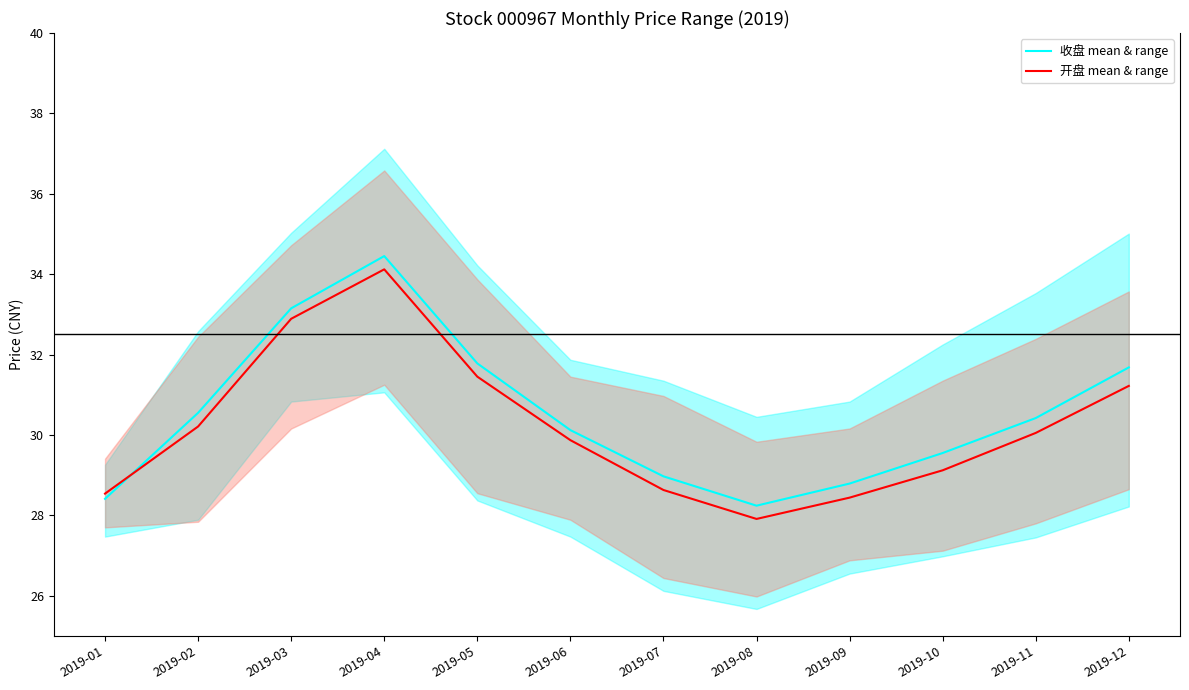

What is the total value across all series at 2019-09?

57.2